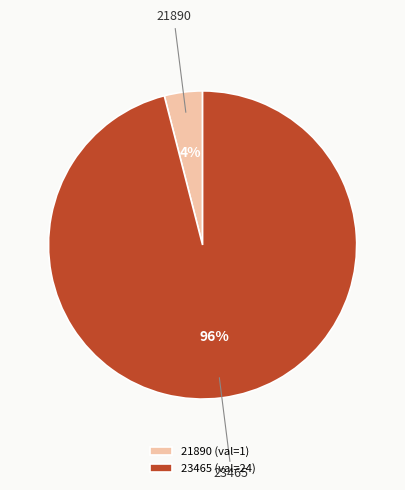

To the nearest percent, what is the difference between the largest and smallest slice percentages?

92%